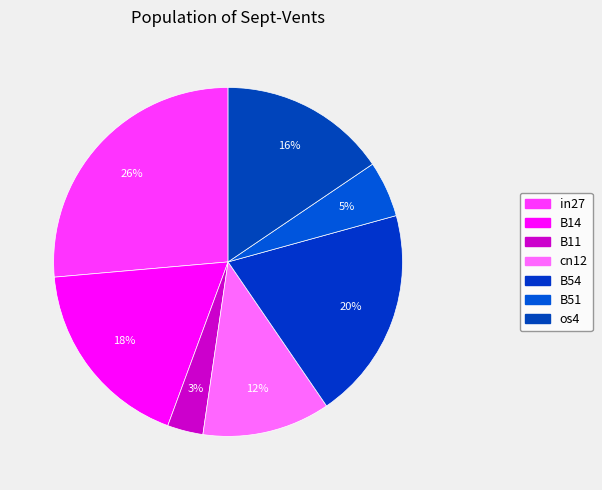

Is there a majority slice in this chart?

No